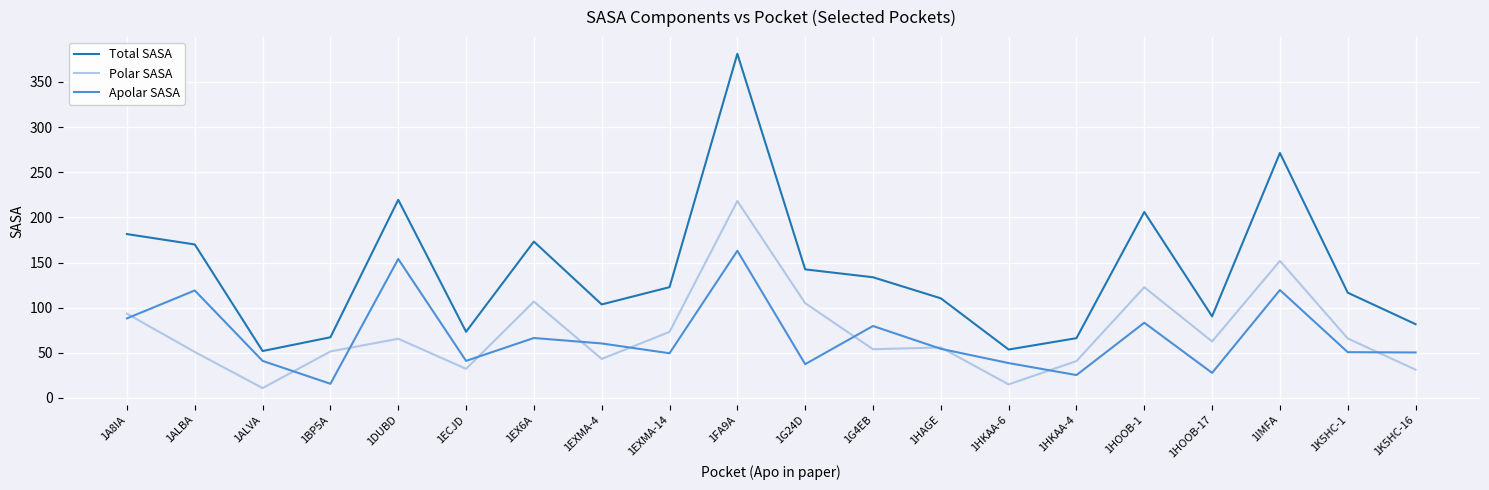

What is the approximate value of Total SASA at 1A8IA?

181.5